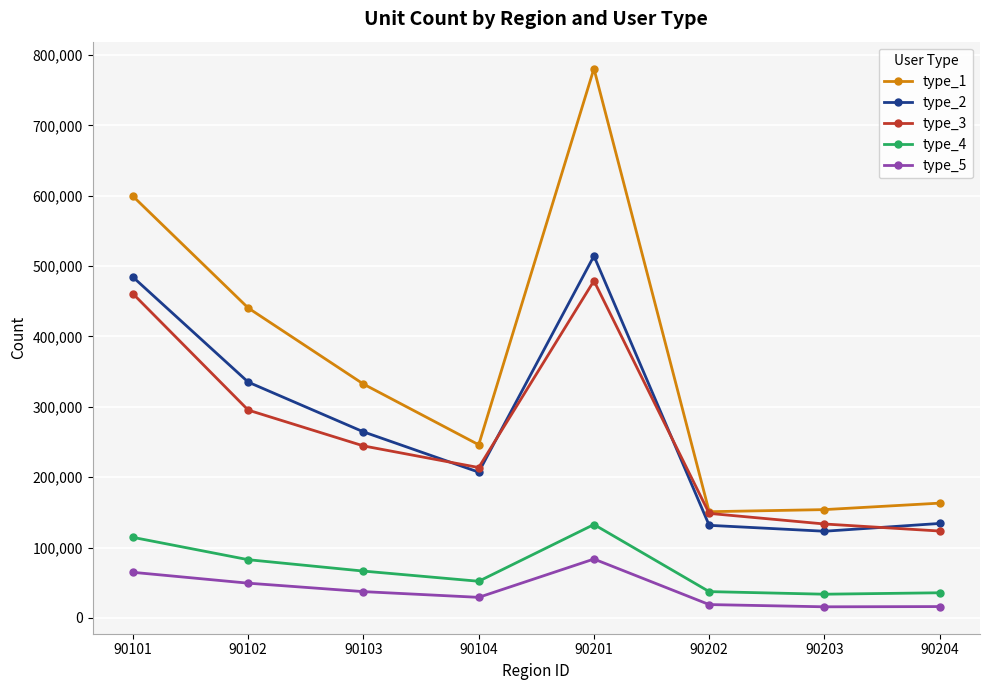

The type_3 series shows 213648 at 90104. True or false?

True